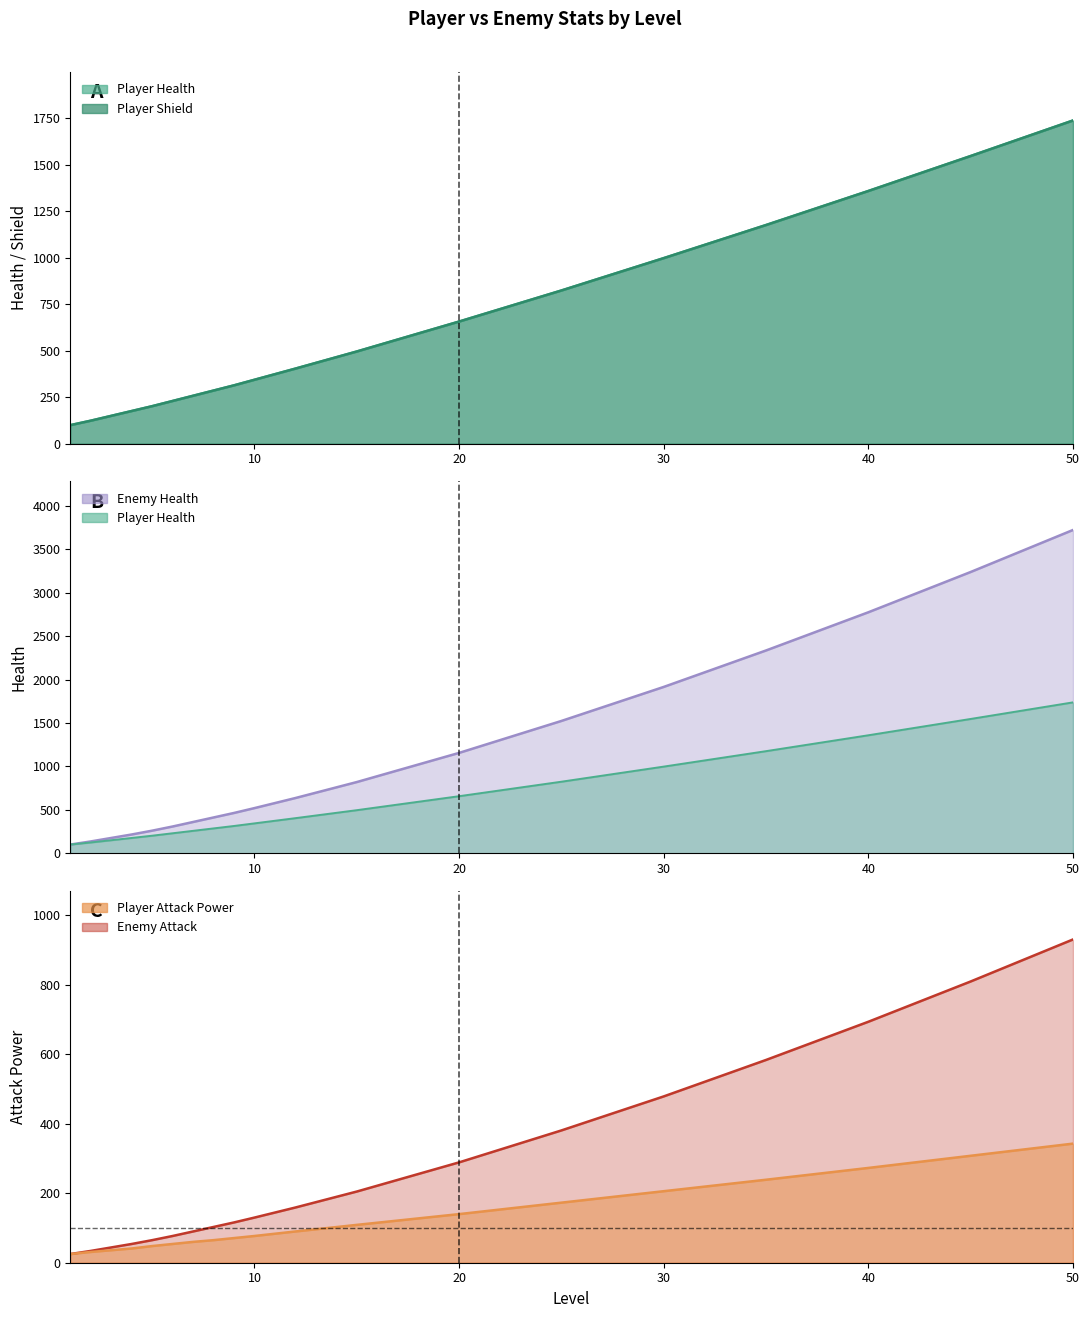

At which category is the sum across all series the highest?

50